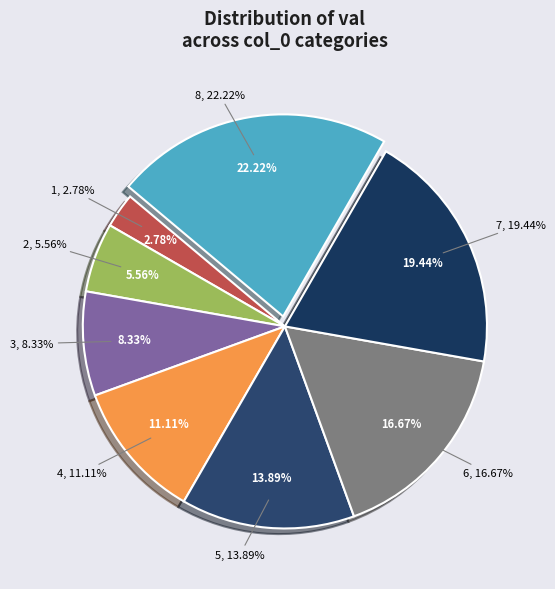

To the nearest percent, what is the combined percentage of 3 and 6?

25%